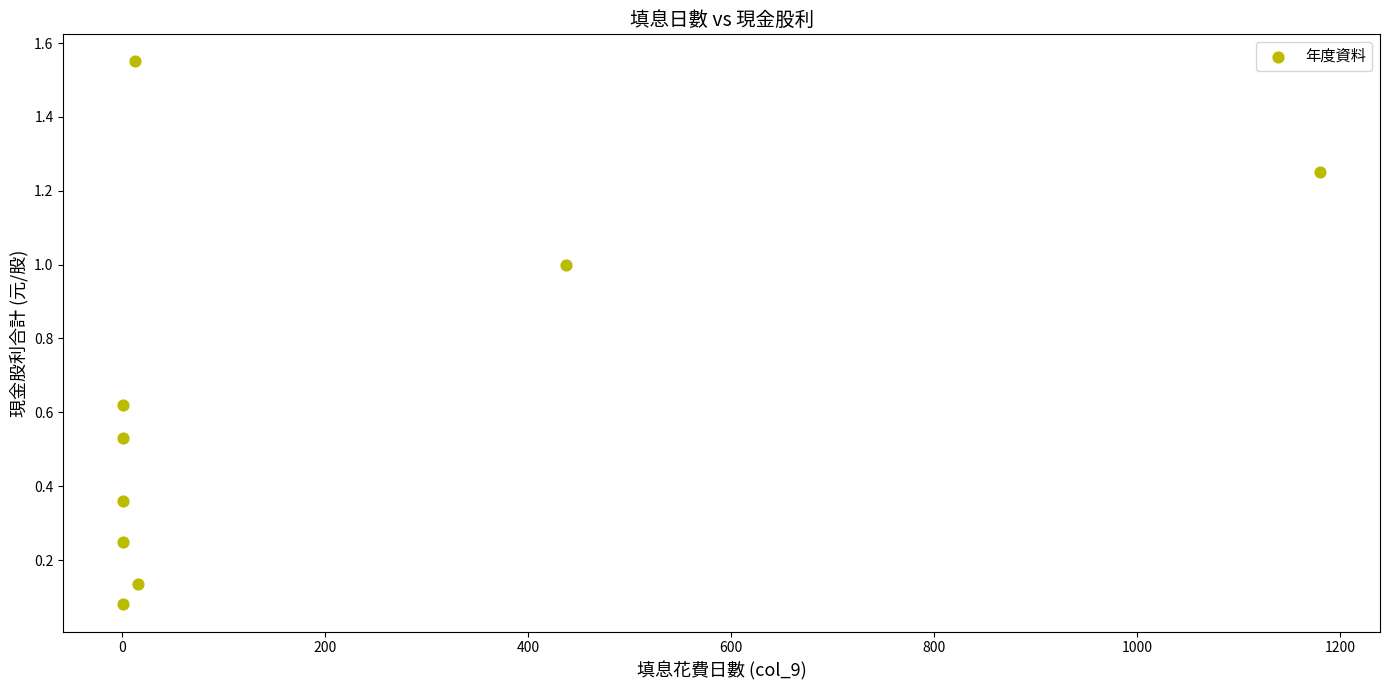

What is the range of X values (max minus min)?

1179.0